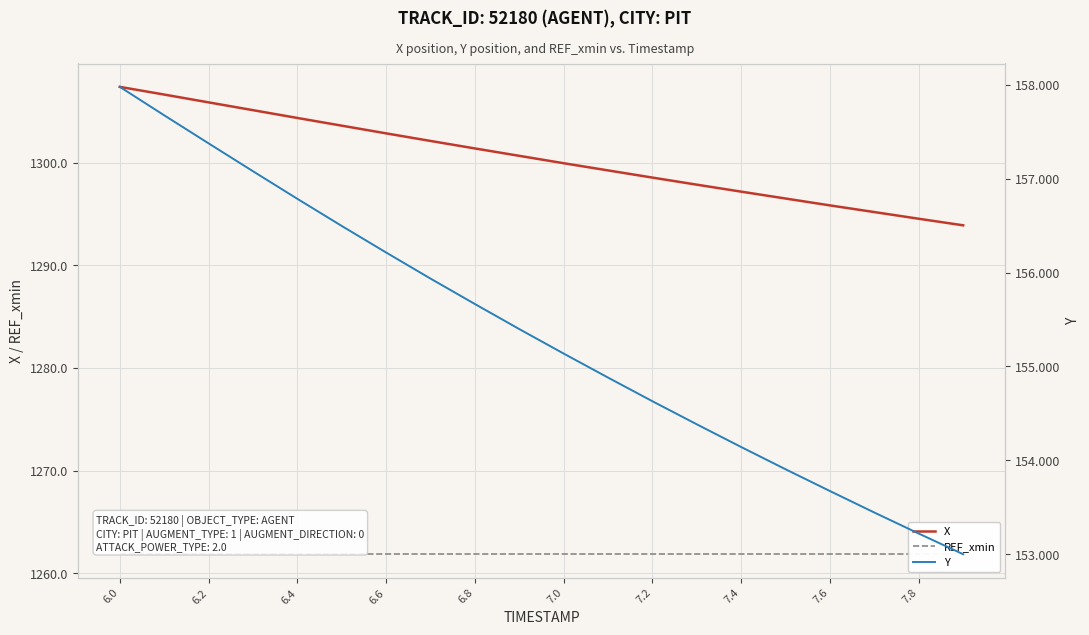

True or false: REF_xmin and X intersect in this chart.

False